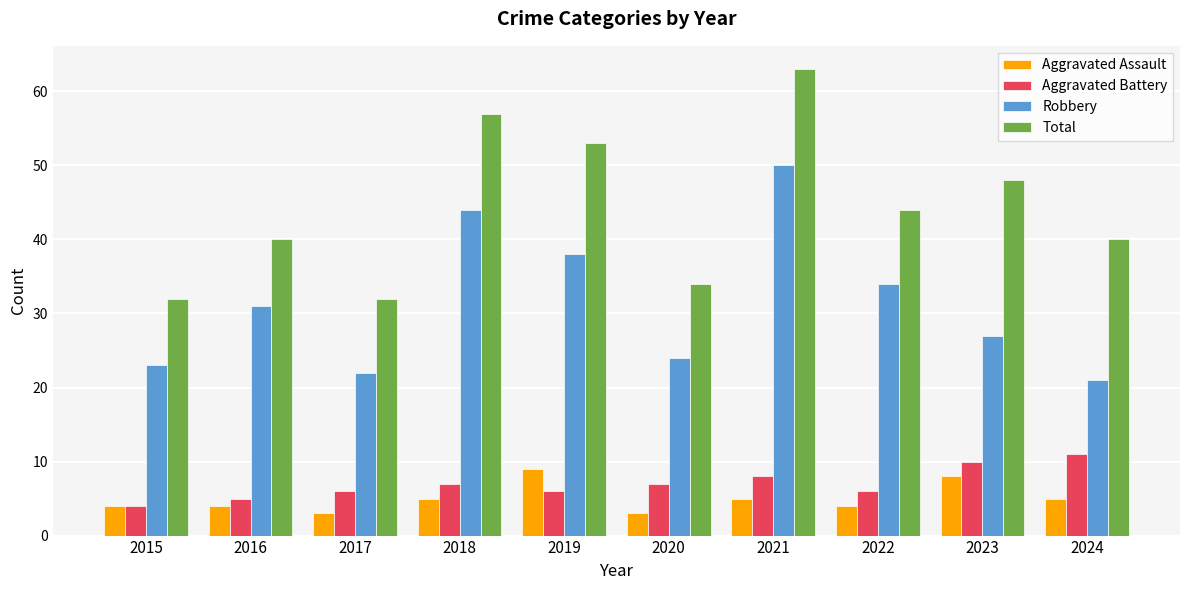

List the series in order of their peak value, lowest first.

Aggravated Assault, Aggravated Battery, Robbery, Total